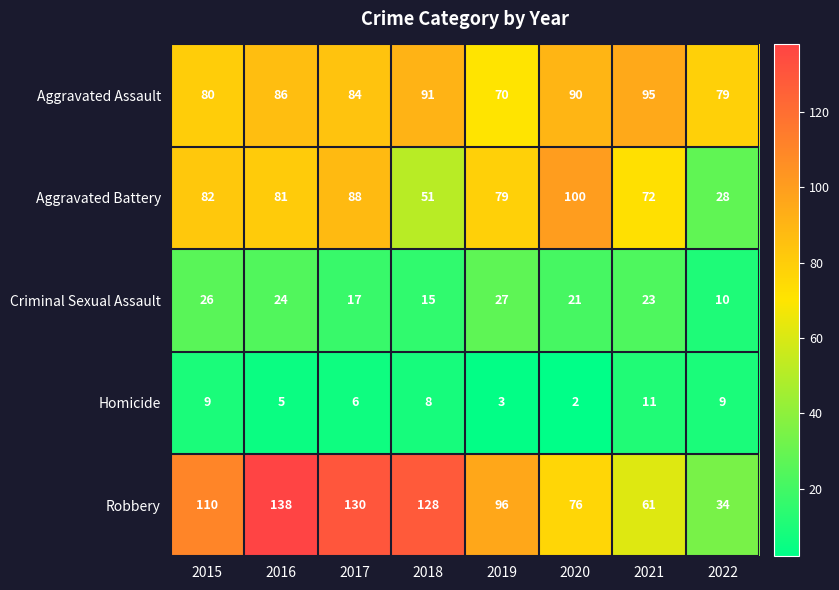

Rank the series at 2020 from lowest to highest value.

Homicide, Criminal Sexual Assault, Robbery, Aggravated Assault, Aggravated Battery